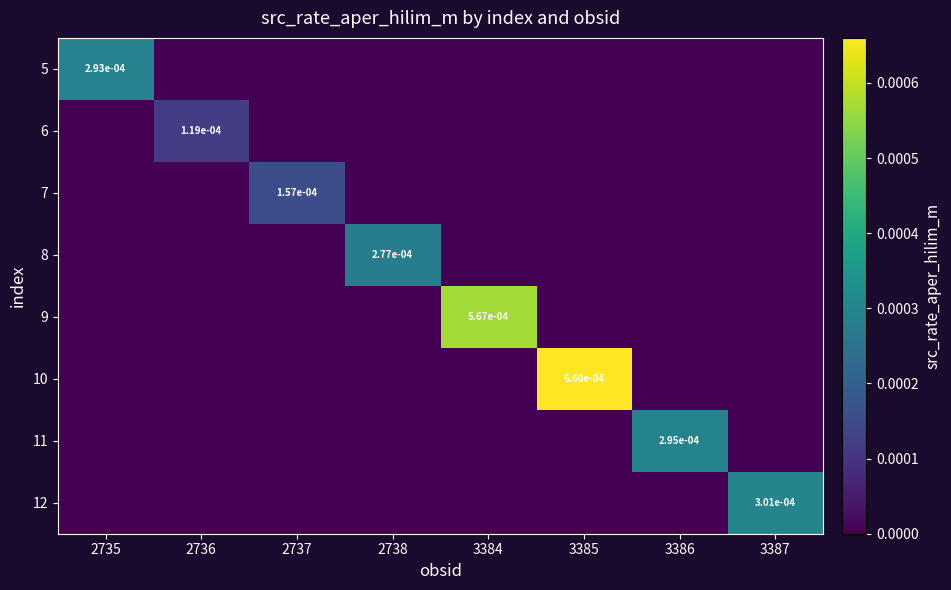

How many 9 values are between 0 and 1?

8